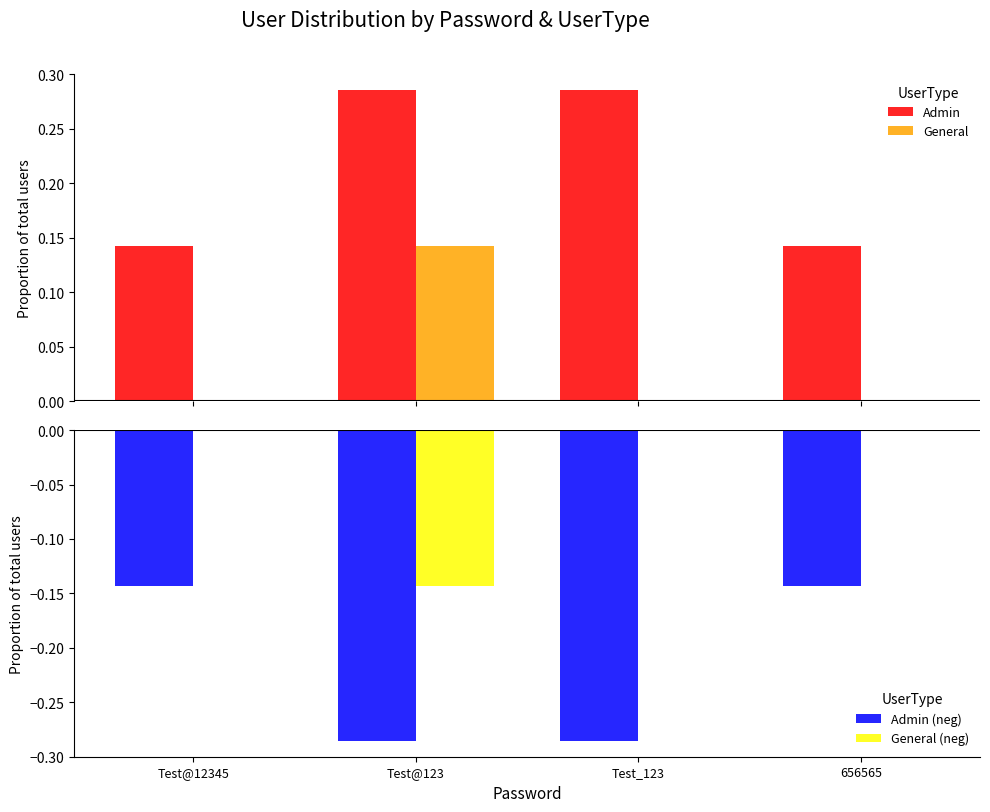

Reading right to left, list all the values displayed in this chart.

Admin: 0.1	0.3	0.3	0.1
General: 0.0	0.0	0.1	0.0
Admin (neg): -0.1	-0.3	-0.3	-0.1
General (neg): 0.0	0.0	-0.1	0.0